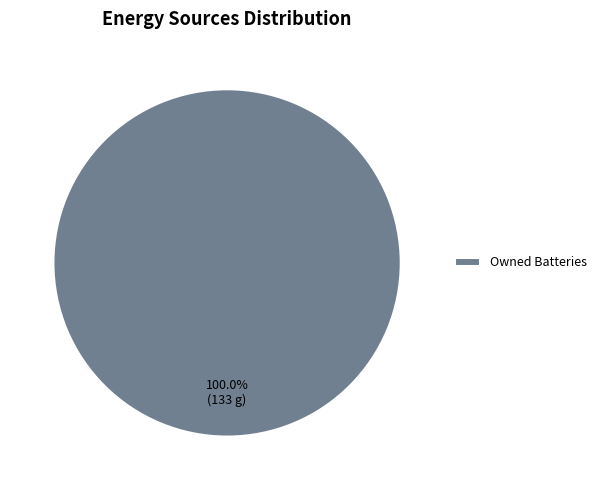

Which slice represents more than half of the pie?

Owned Batteries